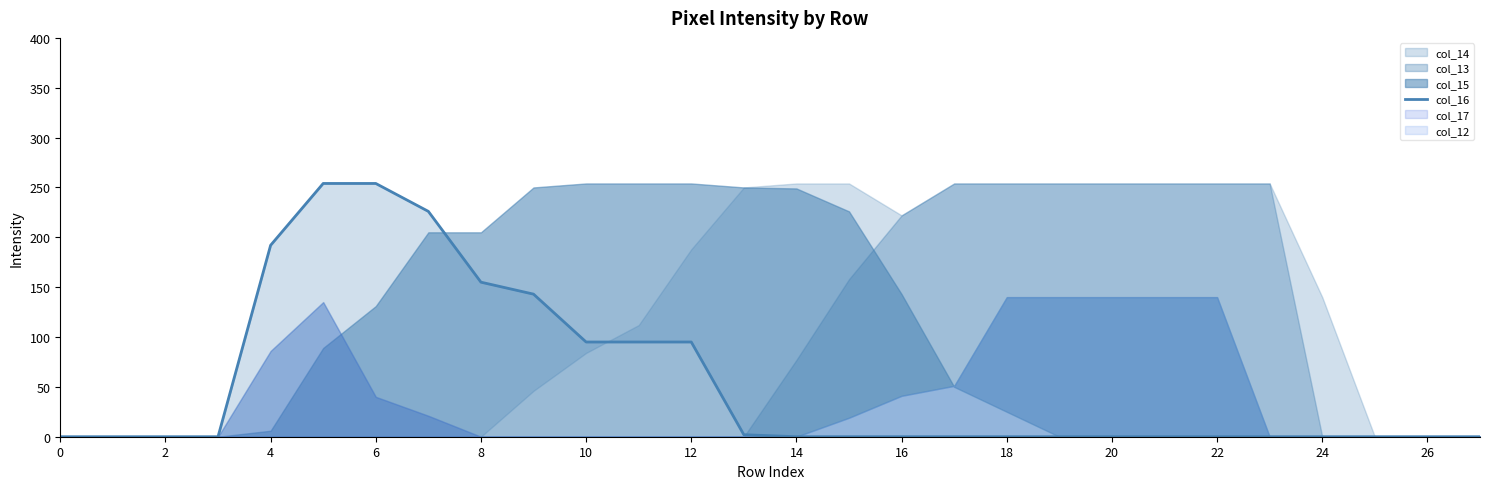

True or false: there are more than 1 points higher than both neighbors.

False